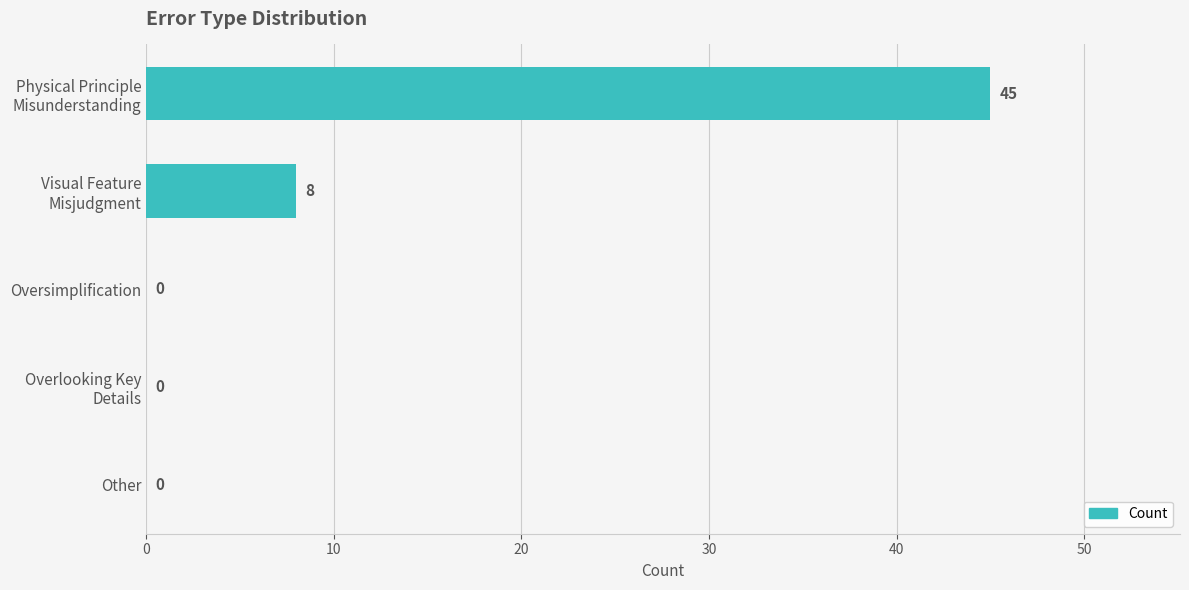

Are the bars grouped side by side (vs. stacked)?

No